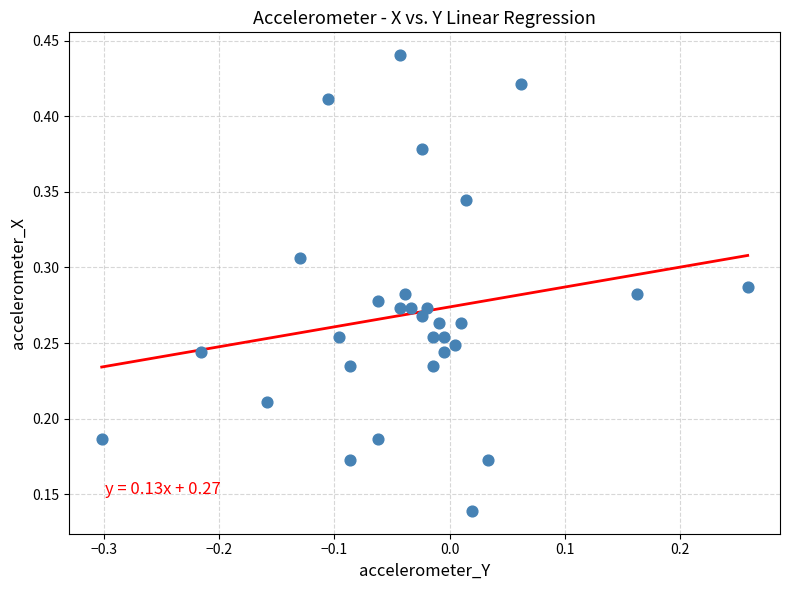

What is the range of X values (max minus min)?

0.6